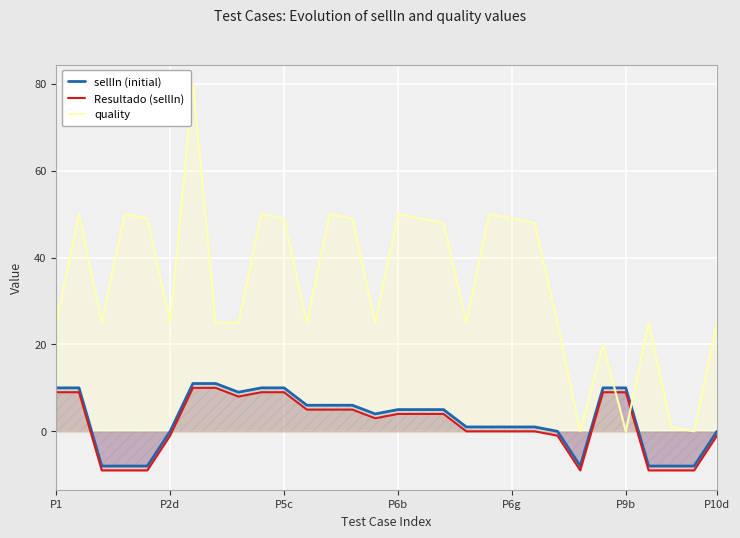

What is the maximum value for quality?

80